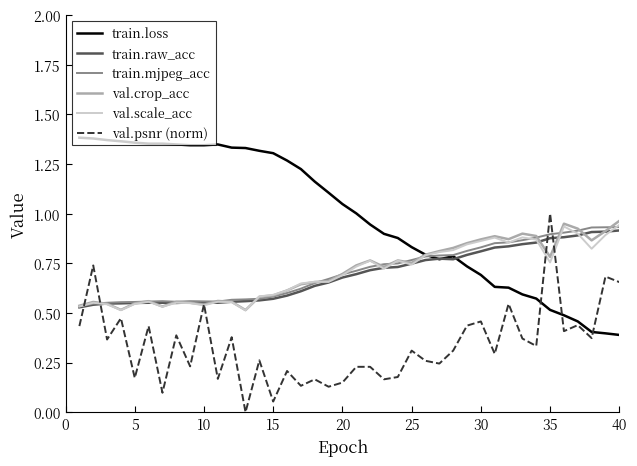

After their last crossing, which series has the higher values: train.loss or train.mjpeg_acc?

train.mjpeg_acc